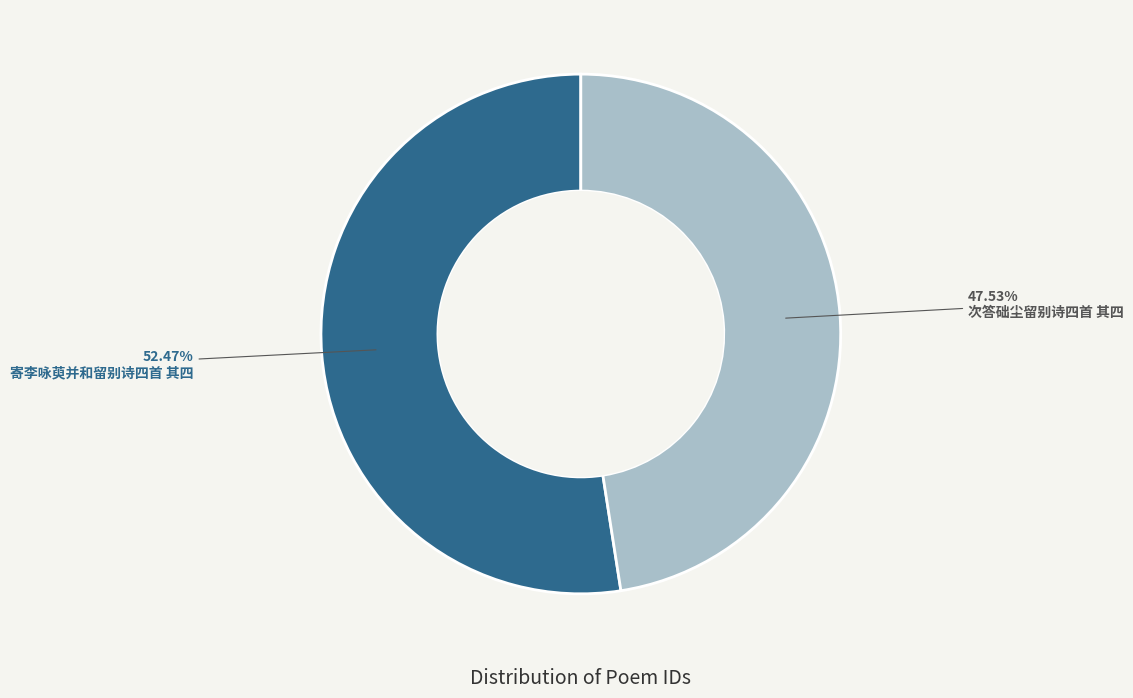

Is there any slice that represents more than half of the pie?

Yes